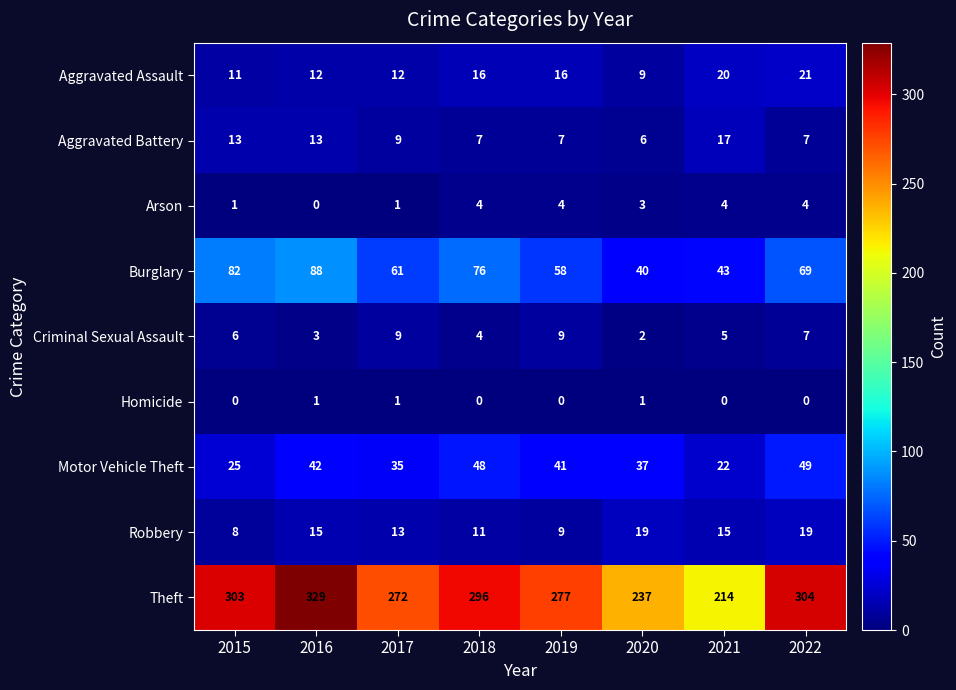

How many Arson values are between 1 and 4?

7